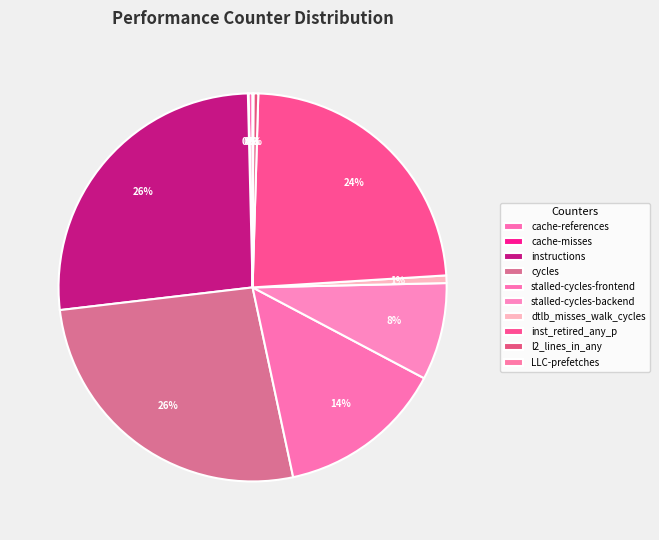

Which has a higher value, stalled-cycles-backend or cycles?

cycles